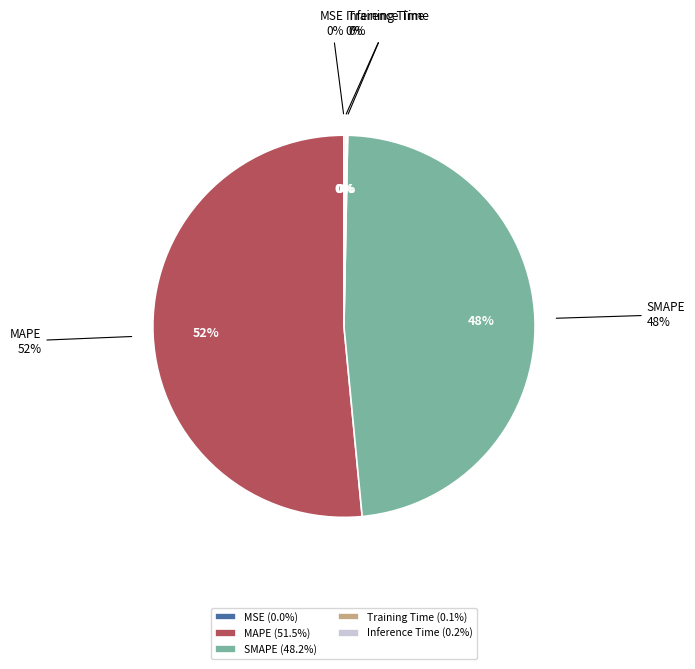

Is there a majority slice in this chart?

Yes